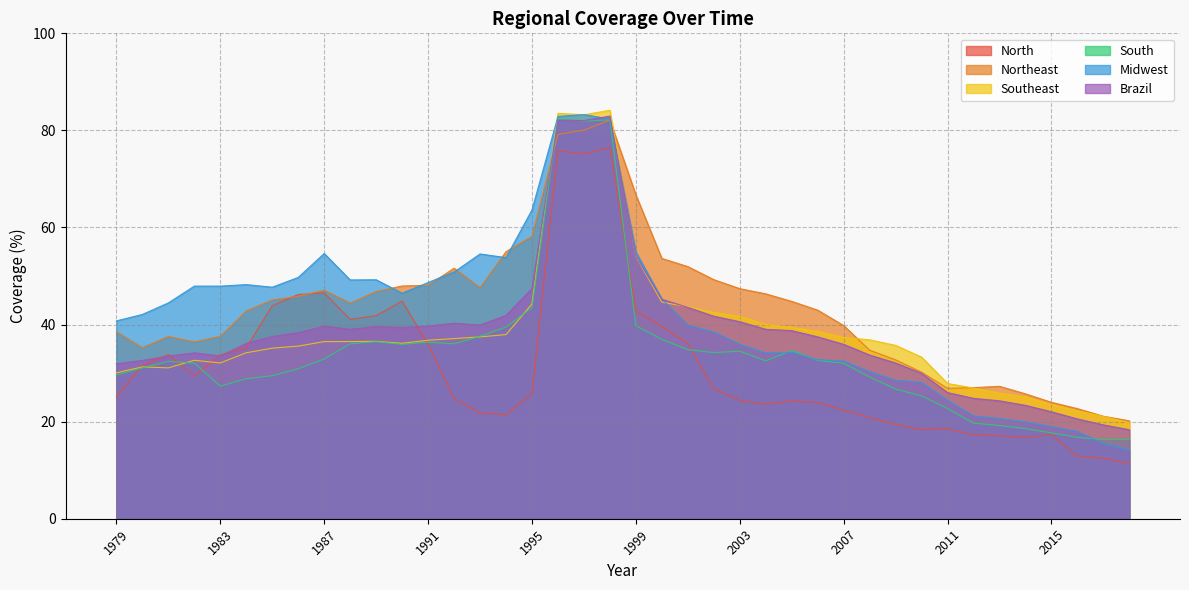

Reading right to left, transcribe all the data shown in this chart.

North: 11.4	12.5	12.9	17.4	16.7	17.1	17.3	18.5	18.3	19.4	20.8	22.4	23.9	24.2	23.6	24.4	26.8	36.1	39.7	42.7	76.5	75.1	75.8	25.7	21.4	21.8	24.7	35.9	44.8	41.8	41.1	46.5	46.2	43.9	35.2	33.7	29.4	33.8	31.6	25.1
Northeast: 20.2	21.1	22.7	24.0	25.7	27.3	27.0	26.9	30.2	32.7	34.7	39.8	43.0	44.8	46.3	47.4	49.3	51.9	53.6	66.7	82.1	80.0	79.2	58.2	55.0	47.6	51.6	48.1	47.9	46.8	44.4	47.1	45.8	45.1	42.8	37.6	36.4	37.6	35.2	38.5
Southeast: 19.8	21.1	22.2	23.5	25.1	25.9	26.9	27.9	33.3	35.7	36.9	37.3	38.6	39.4	40.0	41.7	42.5	43.7	44.6	54.0	84.2	83.2	83.5	44.3	37.9	37.5	37.1	36.8	36.1	36.6	36.5	36.5	35.6	35.1	34.2	32.1	32.6	31.1	31.3	30.1
South: 16.4	16.3	16.8	17.7	18.6	19.2	19.7	22.7	25.3	26.7	29.2	32.0	32.6	34.6	32.5	34.5	34.2	34.8	36.9	39.8	82.2	81.9	82.4	43.5	39.5	37.6	36.0	36.4	35.9	36.5	36.0	32.9	30.9	29.5	28.9	27.3	32.0	32.4	31.1	29.6
Midwest: 14.1	15.4	18.0	19.0	20.0	20.6	21.2	24.4	28.1	28.5	30.3	32.5	32.8	34.3	34.1	35.9	38.5	39.9	45.3	55.0	82.3	83.3	82.9	63.6	53.8	54.5	50.8	48.7	46.5	49.2	49.2	54.6	49.7	47.7	48.2	47.9	47.9	44.5	42.1	40.8
Brazil: 18.3	19.3	20.6	22.0	23.4	24.3	24.8	26.0	30.0	32.1	33.7	35.9	37.5	38.7	39.0	40.6	41.7	43.5	45.2	54.1	83.0	82.0	82.1	47.4	41.9	39.9	40.3	39.7	39.4	39.6	39.0	39.7	38.3	37.5	36.1	33.5	34.2	33.5	32.6	31.9